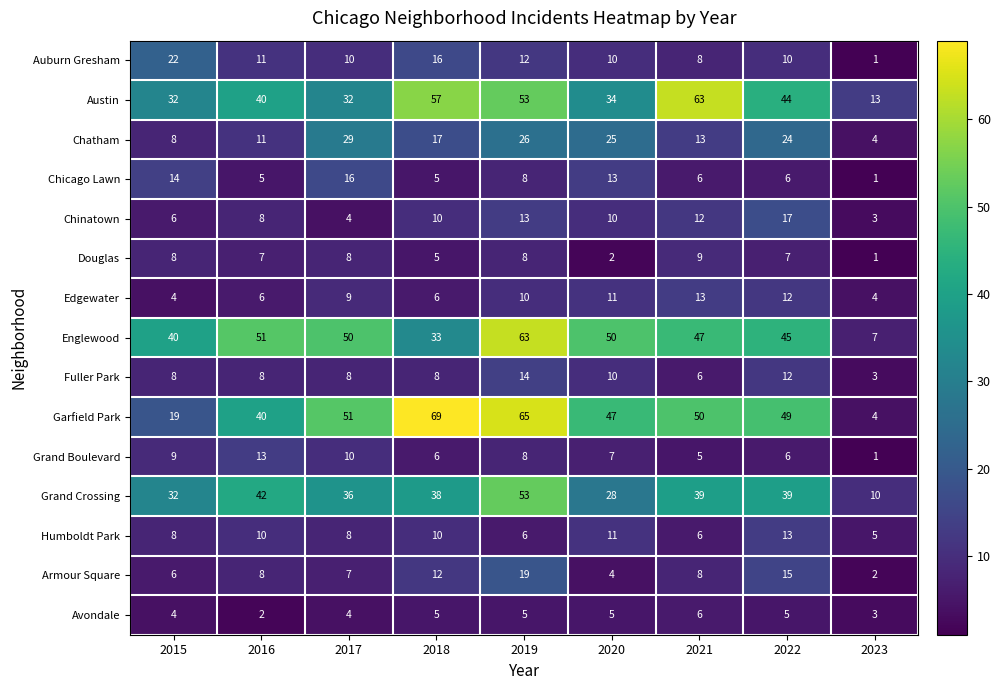

What is the sum of the Edgewater values at 2015 and 2018?

10